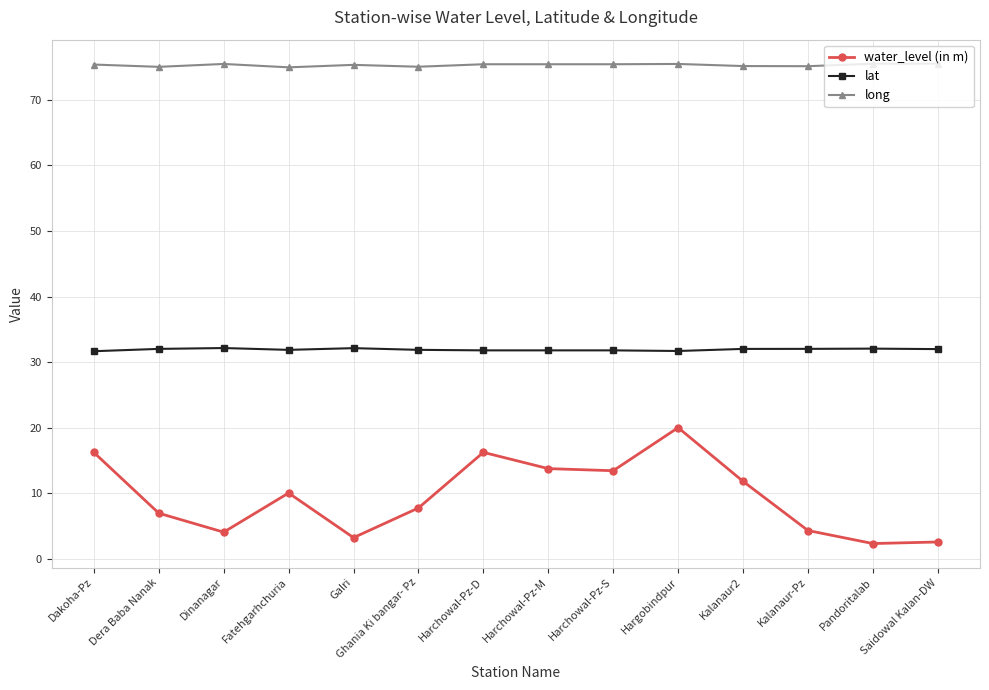

What is the label of the 3rd point from the right?

Kalanaur-Pz